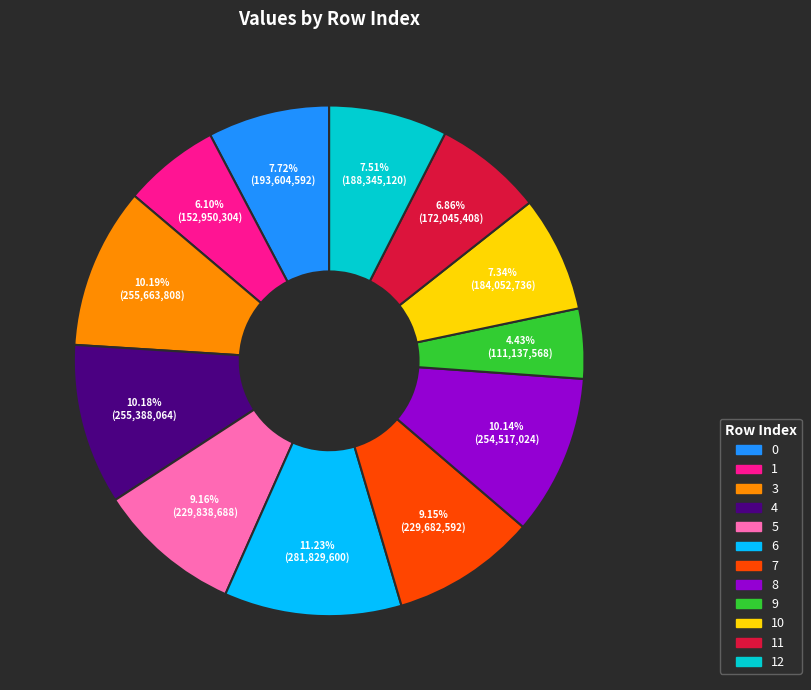

Does any single category account for the majority?

No